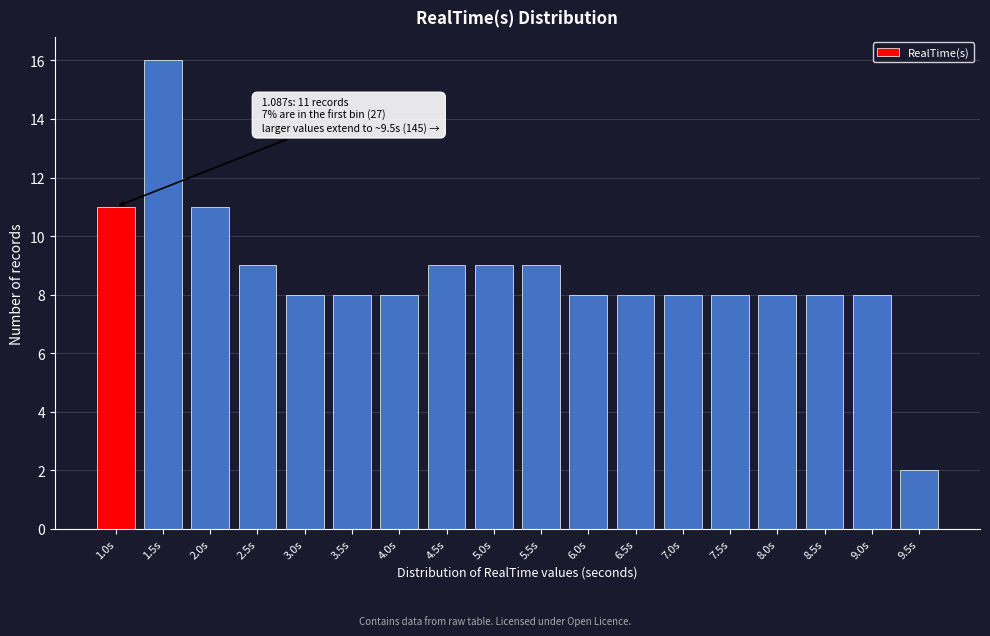

Reading left to right, what are all the values shown in this chart?

11	16	11	9	8	8	8	9	9	9	8	8	8	8	8	8	8	2